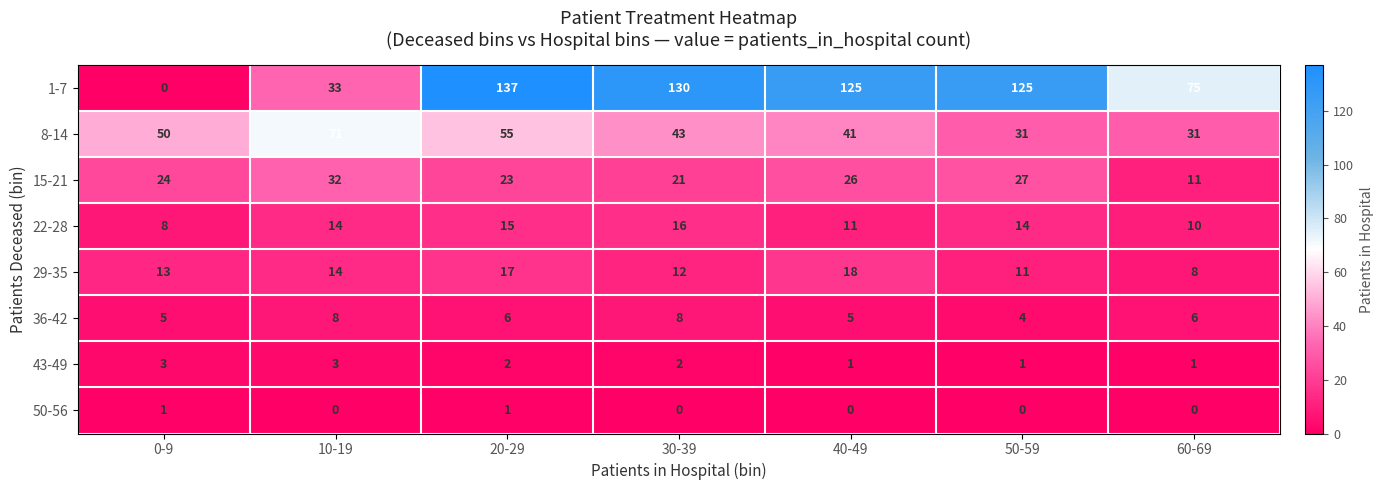

What is the sum of all 36-42 values?

42